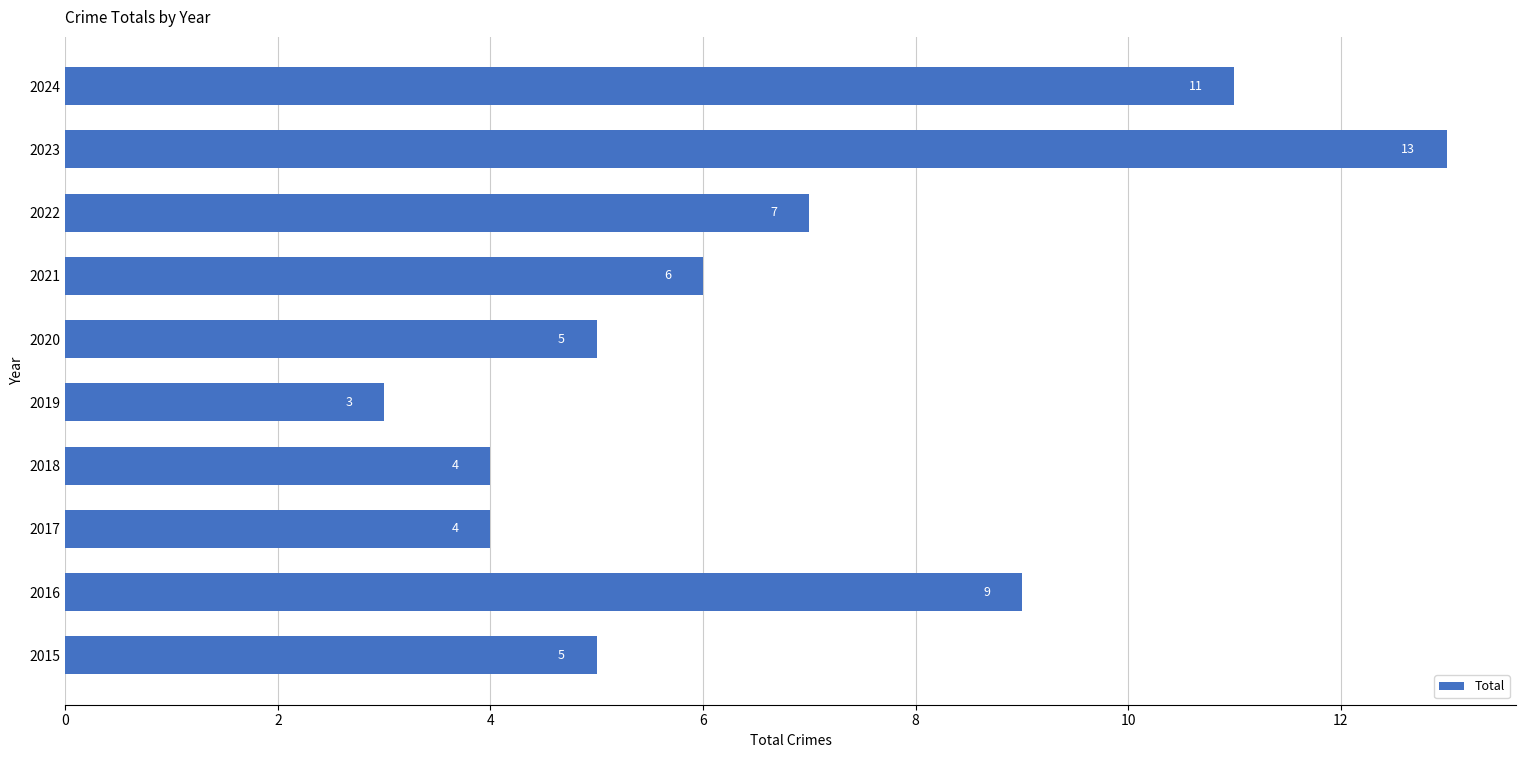

How many values are between 4 and 9?

7